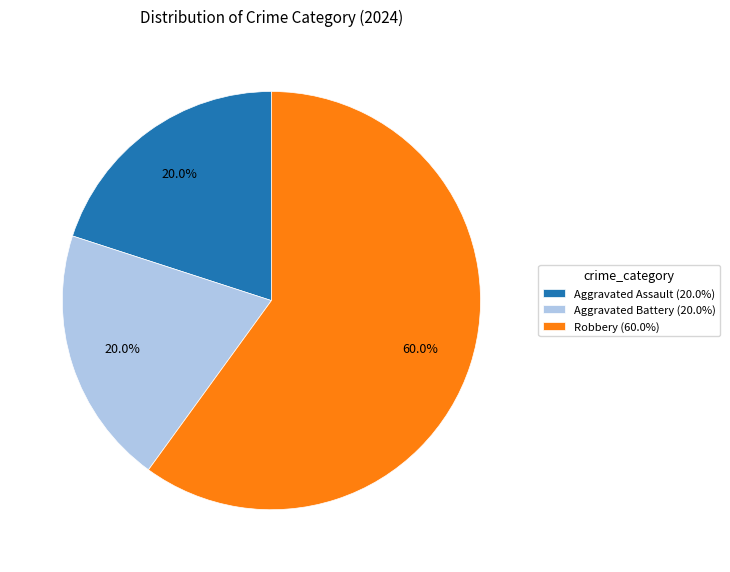

Combined, do Robbery (60.0%) and Aggravated Assault (20.0%) account for over 50%?

Yes